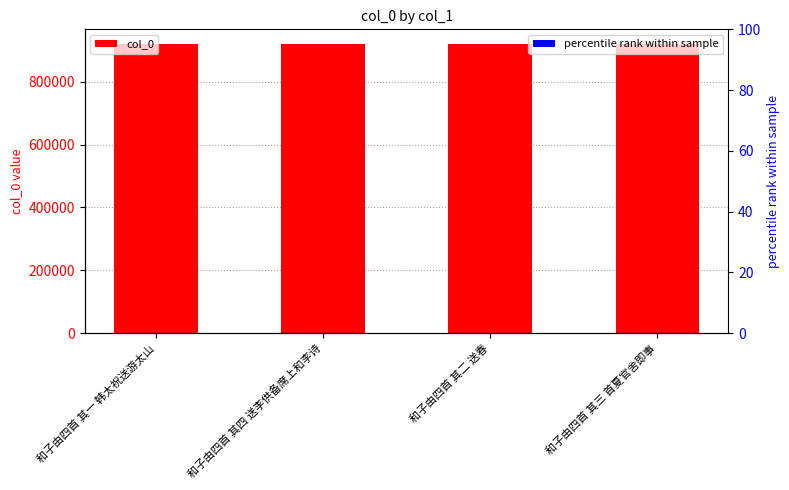

At which label does col_0 first exceed 920754?

和子由四首 其四 送李供备席上和李诗